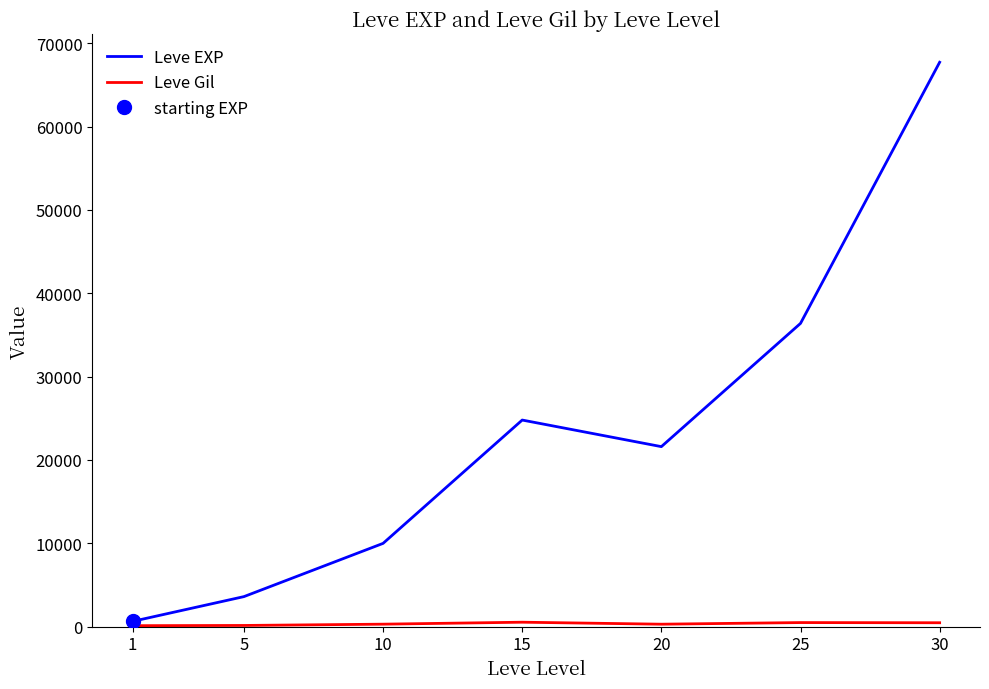

What is the difference between the maximum and minimum values in the Leve EXP series?

67100